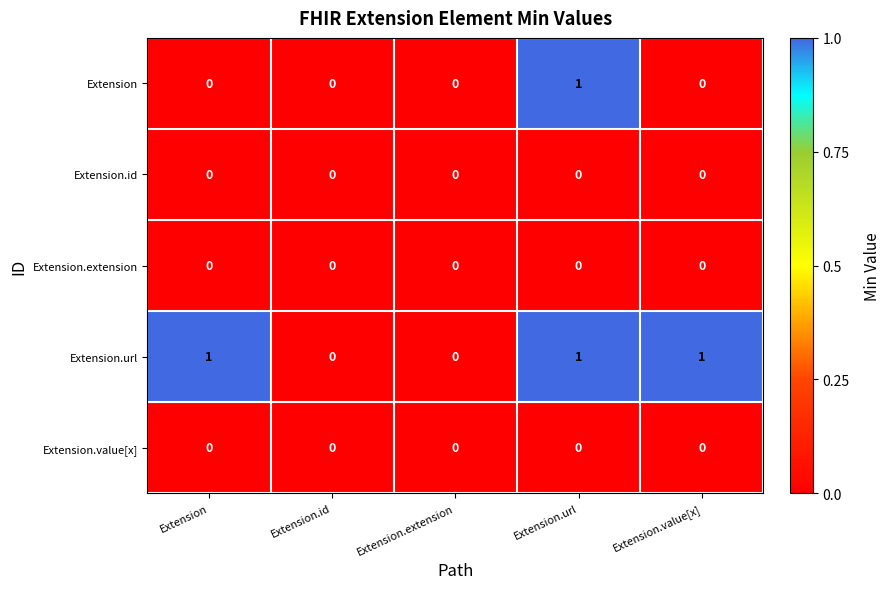

Reading left to right, what are all the values shown in this chart?

Extension: Extension=0	Extension.id=0	Extension.extension=0	Extension.url=1	Extension.value[x]=0
Extension.id: Extension=0	Extension.id=0	Extension.extension=0	Extension.url=0	Extension.value[x]=0
Extension.extension: Extension=0	Extension.id=0	Extension.extension=0	Extension.url=0	Extension.value[x]=0
Extension.url: Extension=1	Extension.id=0	Extension.extension=0	Extension.url=1	Extension.value[x]=1
Extension.value[x]: Extension=0	Extension.id=0	Extension.extension=0	Extension.url=0	Extension.value[x]=0